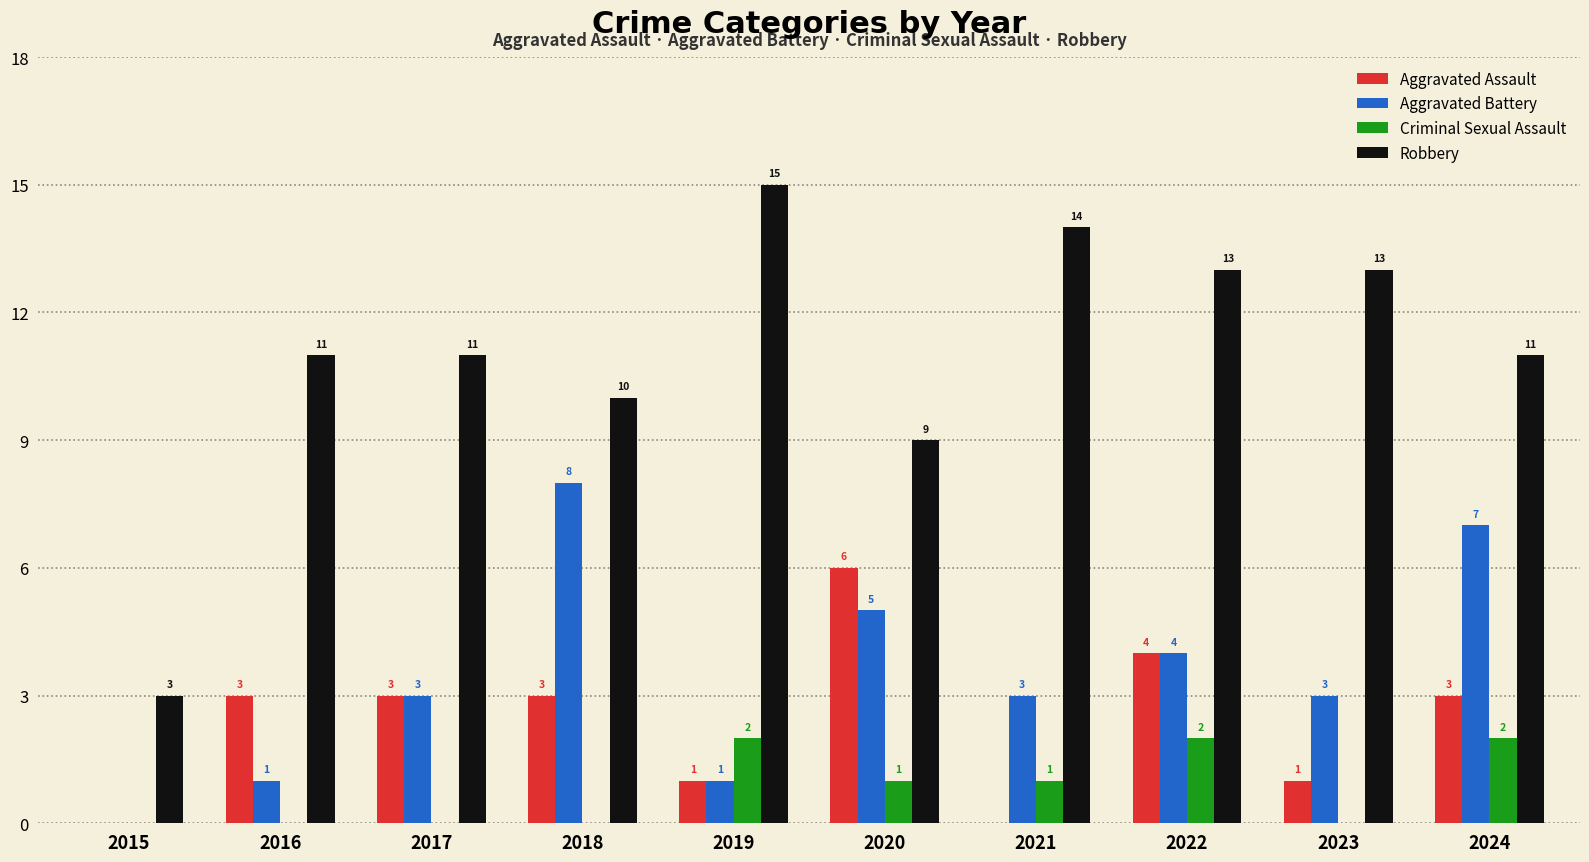

What are all the series names shown in the legend?

Aggravated Assault, Aggravated Battery, Criminal Sexual Assault, Robbery